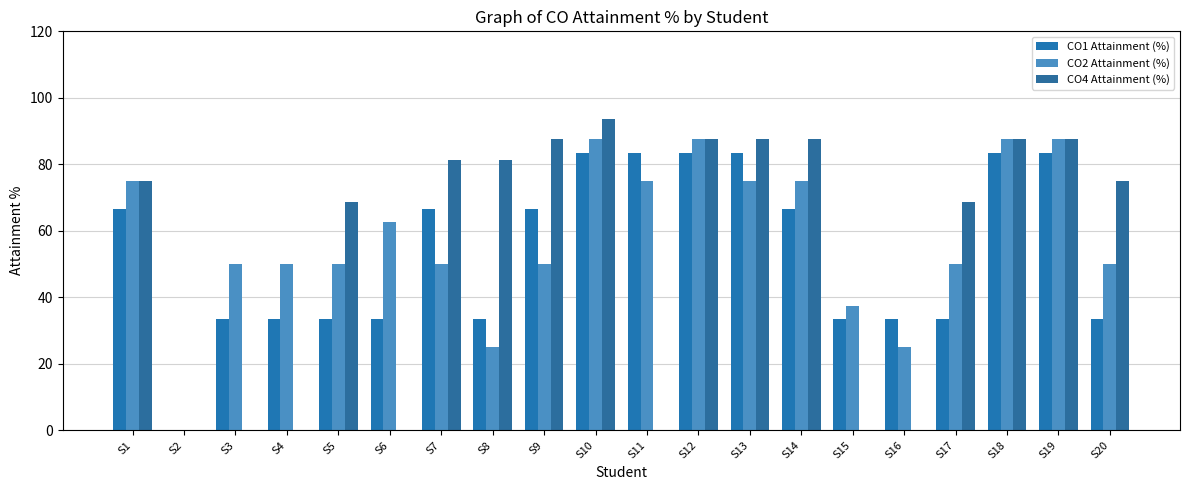

Reading right to left, extract all data points from this chart.

CO1 Attainment (%): S20=33.3	S19=83.3	S18=83.3	S17=33.3	S16=33.3	S15=33.3	S14=66.7	S13=83.3	S12=83.3	S11=83.3	S10=83.3	S9=66.7	S8=33.3	S7=66.7	S6=33.3	S5=33.3	S4=33.3	S3=33.3	S2=0.0	S1=66.7
CO2 Attainment (%): S20=50.0	S19=87.5	S18=87.5	S17=50.0	S16=25.0	S15=37.5	S14=75.0	S13=75.0	S12=87.5	S11=75.0	S10=87.5	S9=50.0	S8=25.0	S7=50.0	S6=62.5	S5=50.0	S4=50.0	S3=50.0	S2=0.0	S1=75.0
CO4 Attainment (%): S20=75.0	S19=87.5	S18=87.5	S17=68.8	S16=0.0	S15=0.0	S14=87.5	S13=87.5	S12=87.5	S11=0.0	S10=93.8	S9=87.5	S8=81.2	S7=81.2	S6=0.0	S5=68.8	S4=0.0	S3=0.0	S2=0.0	S1=75.0